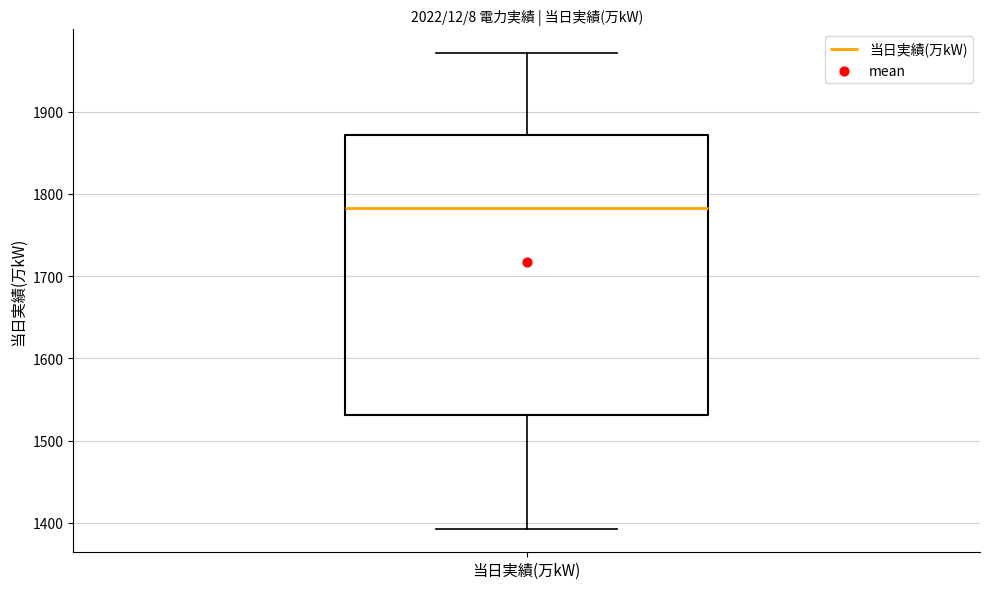

Read this box plot against the y-axis: the position of the median line, the range covered by the box, and the ends of both whiskers. The values are not printed on the chart, so give them approximately, as read against the axis.

median 1780, box 1530 to 1870, whiskers 1390 to 1970